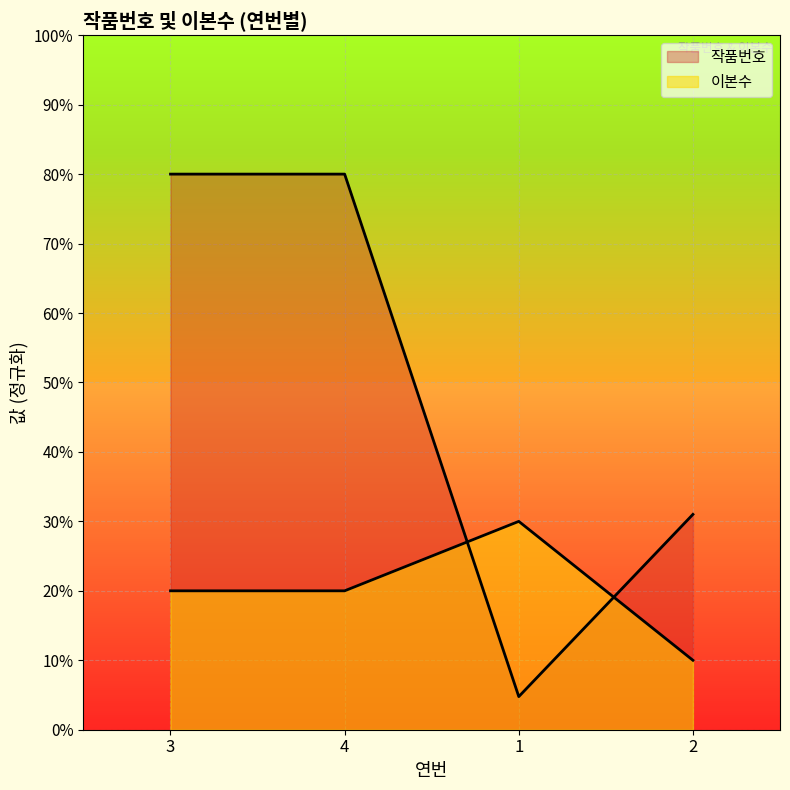

True or false: 이본수 has a value of 4.1 at 3.

False